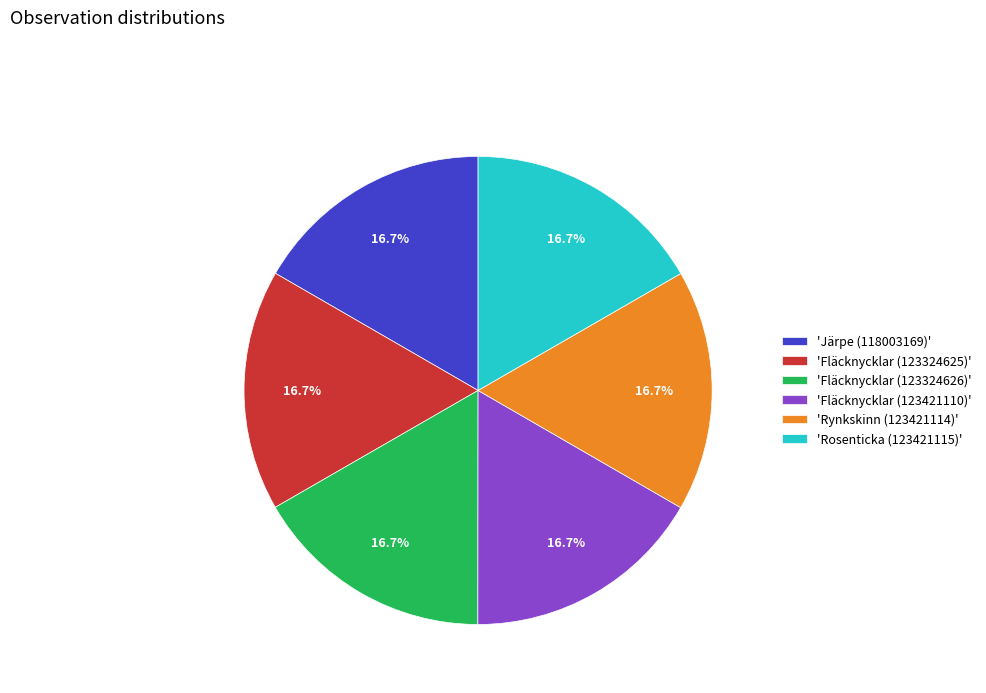

Does any single category account for the majority?

No